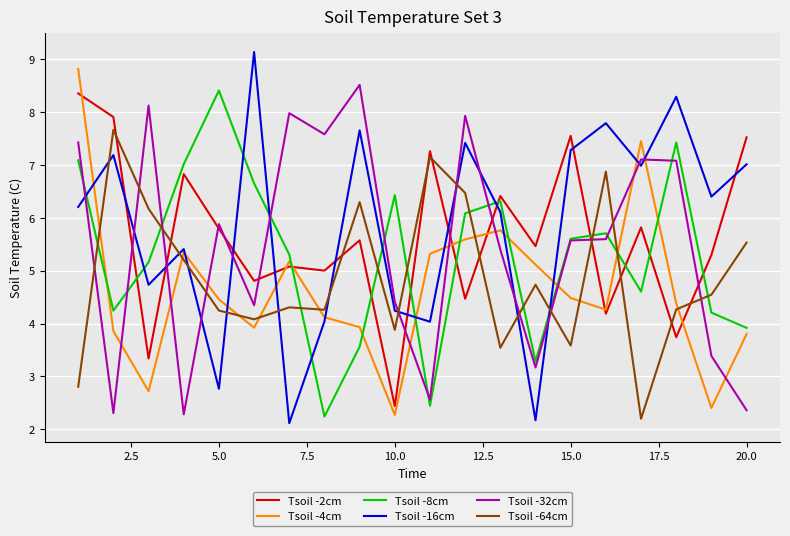

How many intersections are there between Tsoil -2cm and Tsoil -16cm?

10